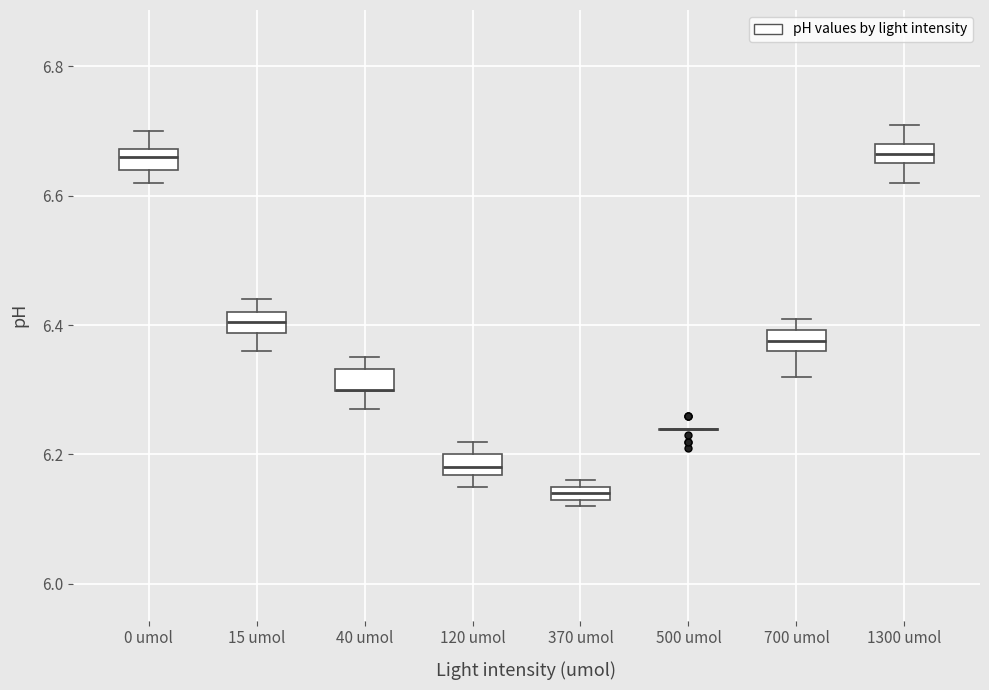

Where is the lower edge of the box for 1300 umol on the y-axis? The values are not printed on the chart, so give them approximately, as read against the axis.

6.66